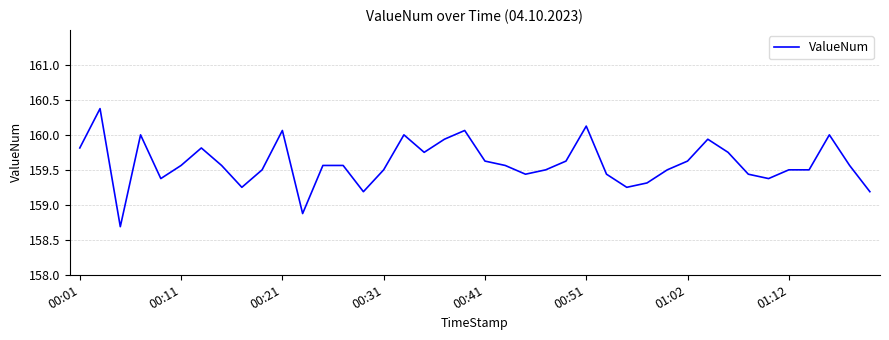

What is the maximum value shown in the chart?

160.4